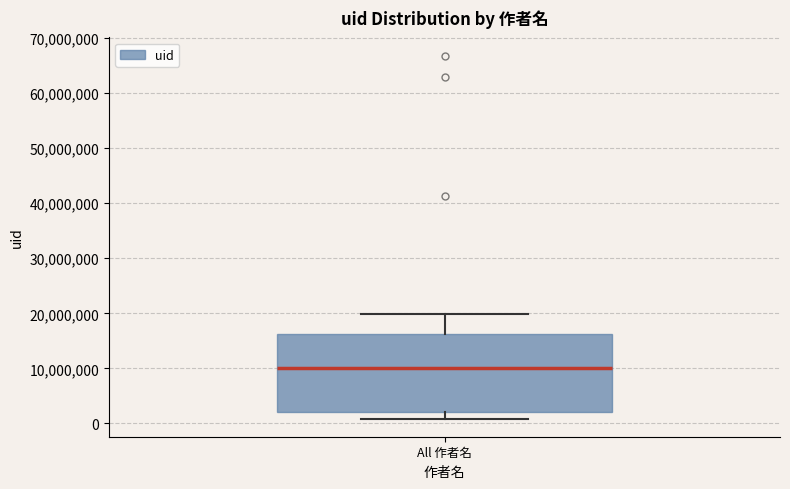

Transcribe this box plot: give where the median line is, the range the box spans, and where the two whiskers end, as read against the y-axis. The values are not printed on the chart, so give them approximately, as read against the axis.

median 10000000, box 2000000 to 16000000, whiskers 1000000 to 20000000